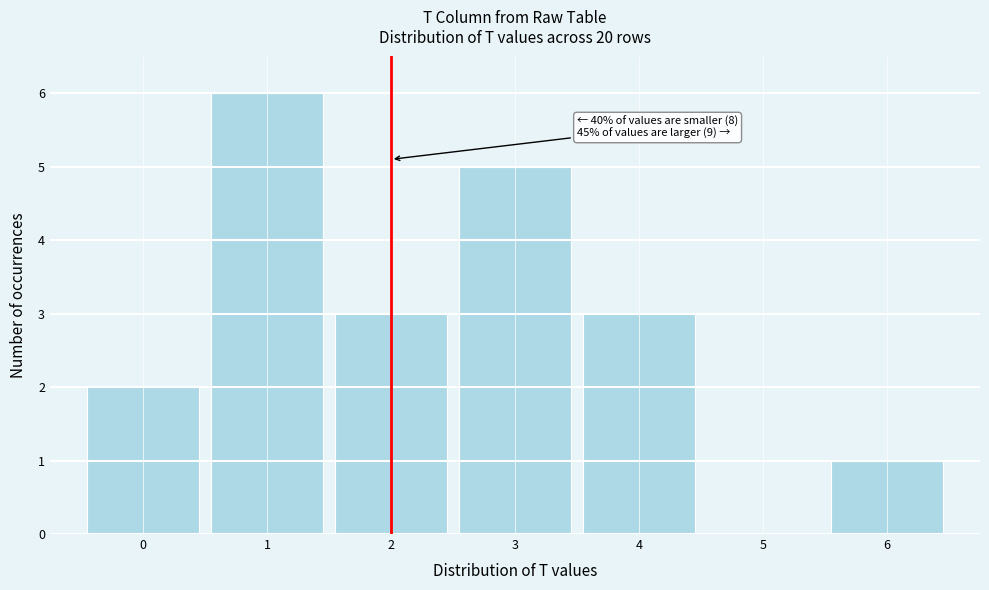

Which range on the x-axis has the tallest bar?

0.5 to 1.5